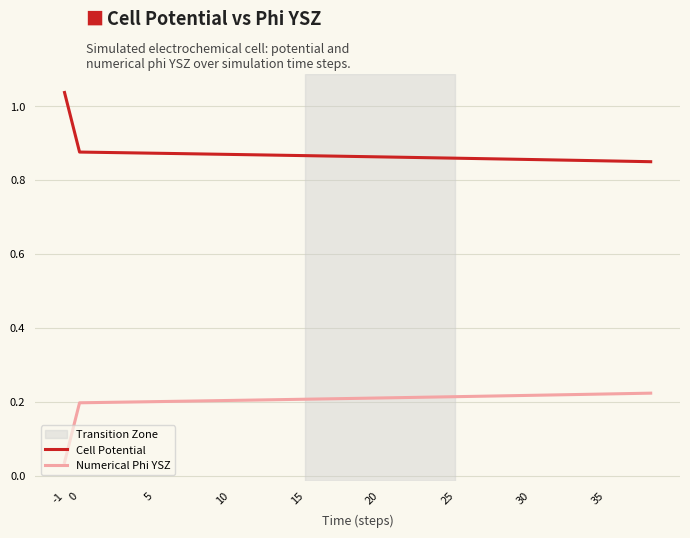

List the series in order of their overall mean, highest first.

Cell Potential, Numerical Phi YSZ